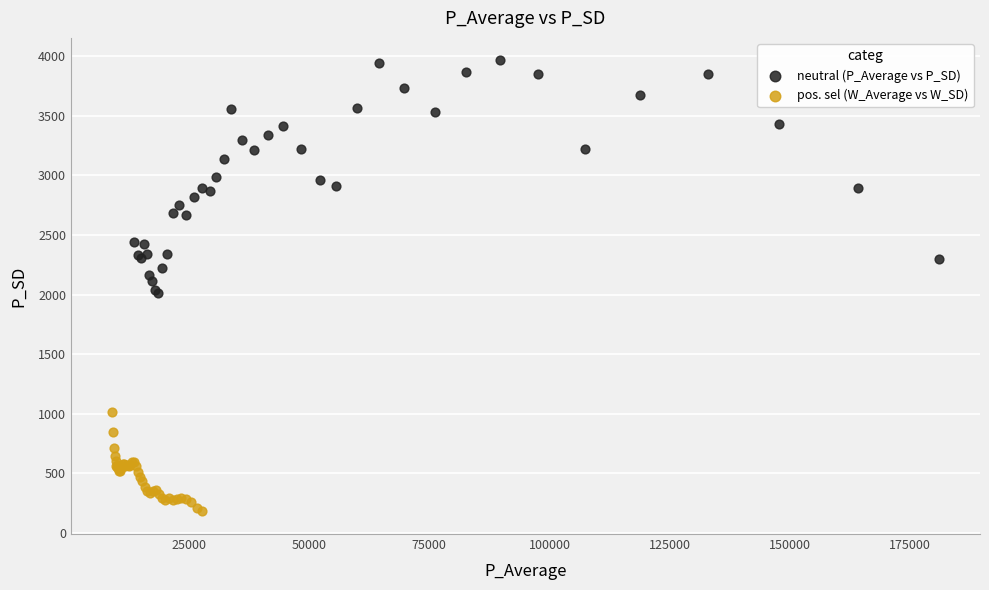

Which series contains the lowest Y value?

pos. sel (W_Average vs W_SD)